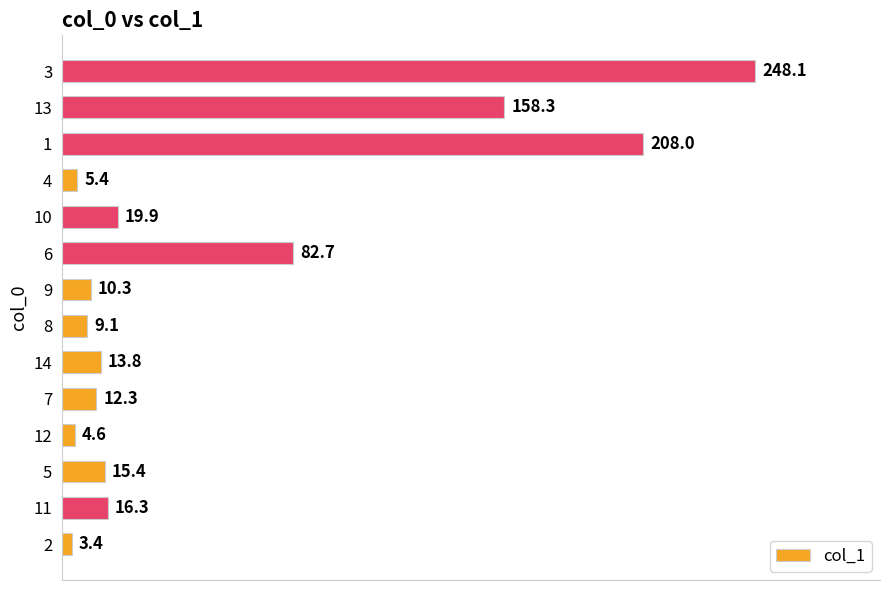

At which label is the value closest to 125?

13